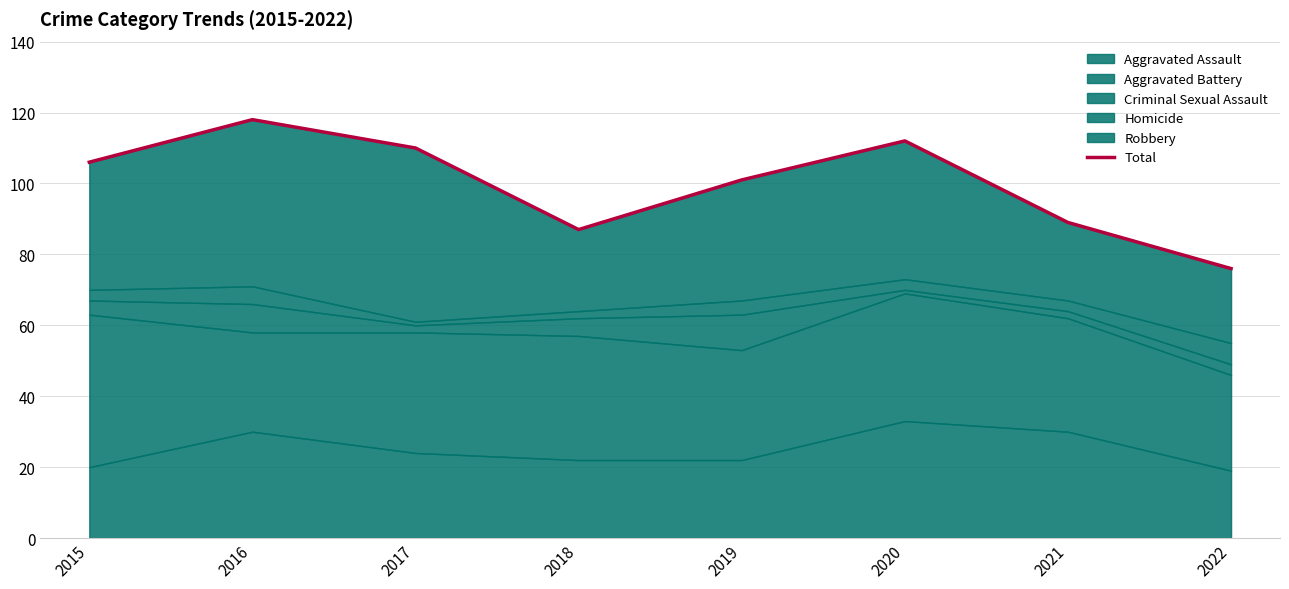

Rank the categories by value from highest to lowest.

2016, 2020, 2017, 2015, 2019, 2021, 2018, 2022